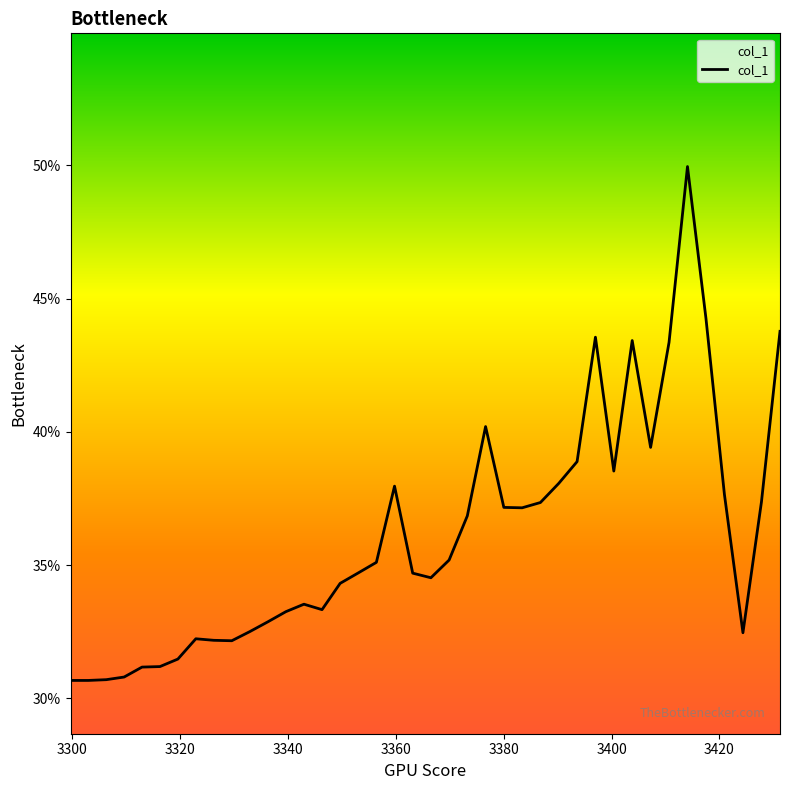

Is this an area chart (filled region under the line)?

Yes